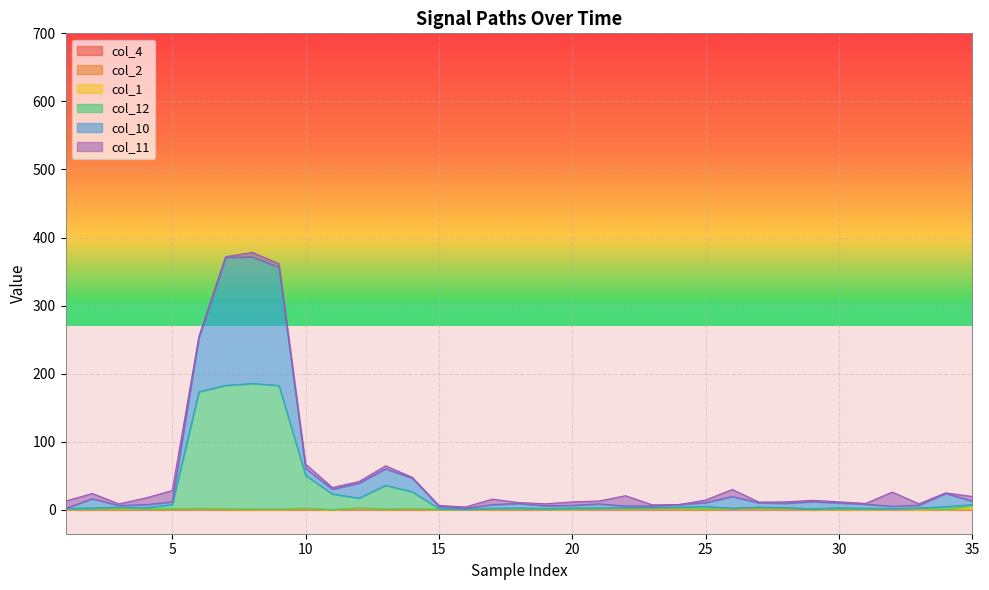

Is the value of col_10 at 8 greater than the value of col_4 at 8?

Yes